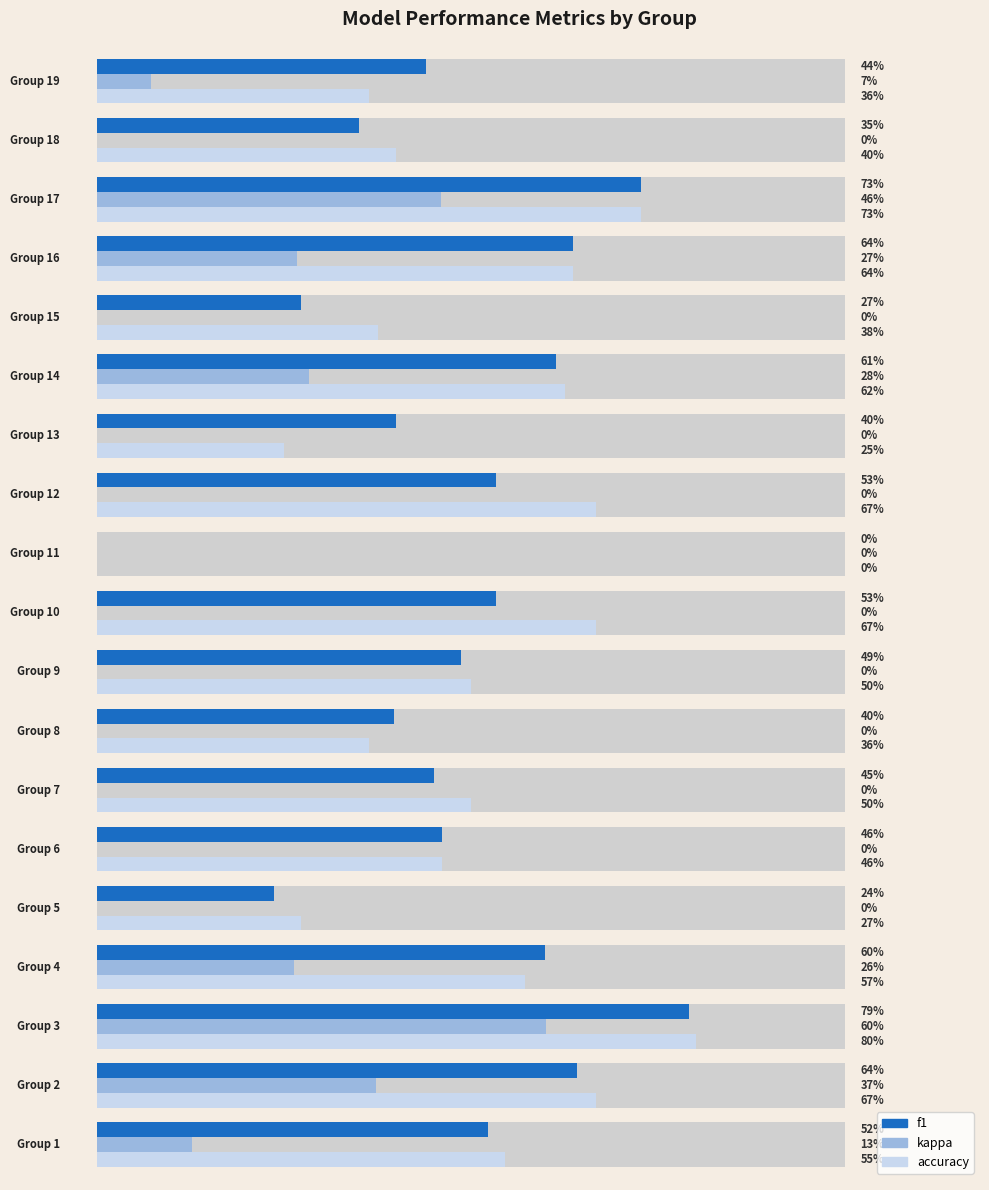

Reading right to left, extract all data points from this chart.

f1: 0.4	0.3	0.7	0.6	0.3	0.6	0.4	0.5	0.0	0.5	0.5	0.4	0.5	0.5	0.2	0.6	0.8	0.6	0.5
kappa: 0.1	0.0	0.5	0.3	0.0	0.3	0.0	0.0	0.0	0.0	0.0	0.0	0.0	0.0	0.0	0.3	0.6	0.4	0.1
accuracy: 0.4	0.4	0.7	0.6	0.4	0.6	0.2	0.7	0.0	0.7	0.5	0.4	0.5	0.5	0.3	0.6	0.8	0.7	0.5